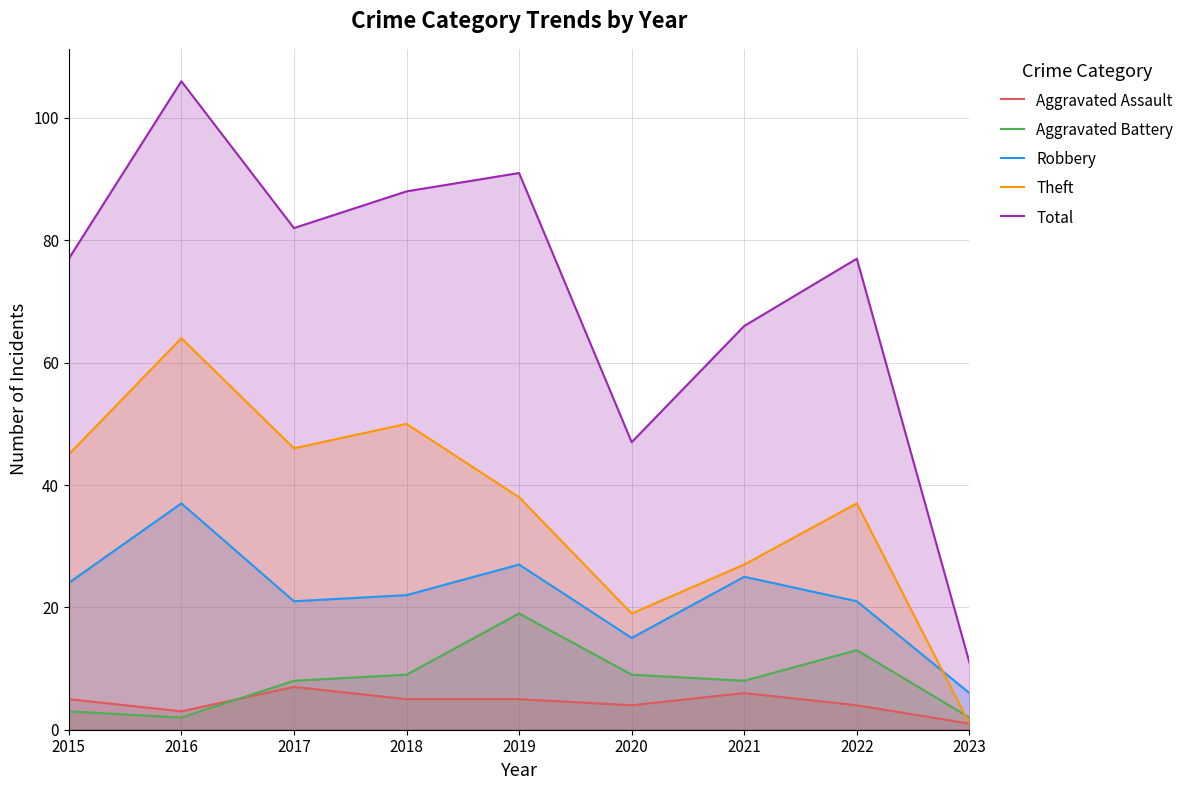

What is the difference between the second highest and second lowest values in the Robbery series?

12